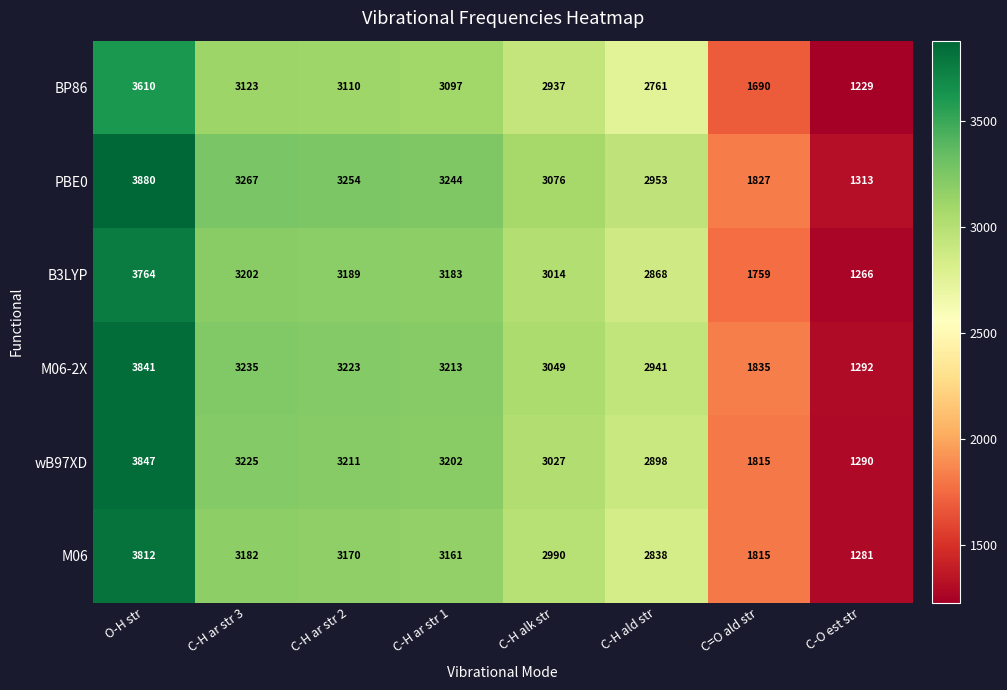

How many categories are shown in the chart?

8